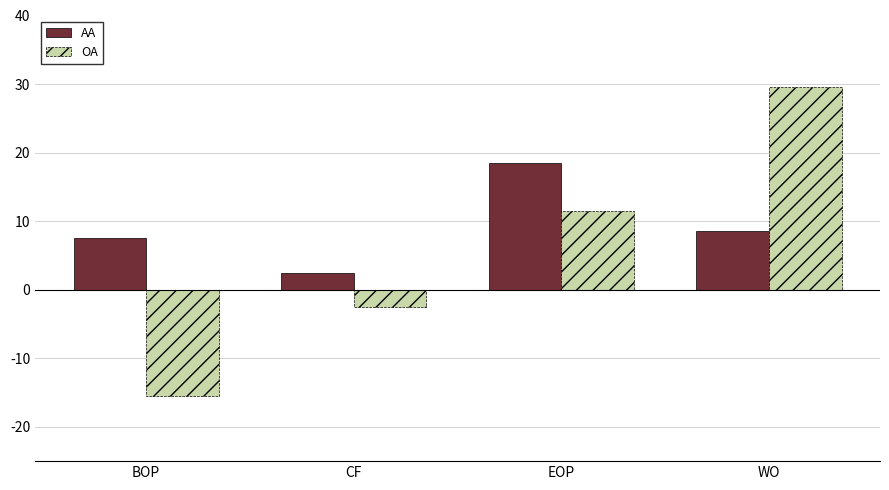

Reading left to right, what are all the values shown in this chart?

AA: BOP=7.5	CF=2.5	EOP=18.5	WO=8.5
OA: BOP=-15.5	CF=-2.5	EOP=11.5	WO=29.5